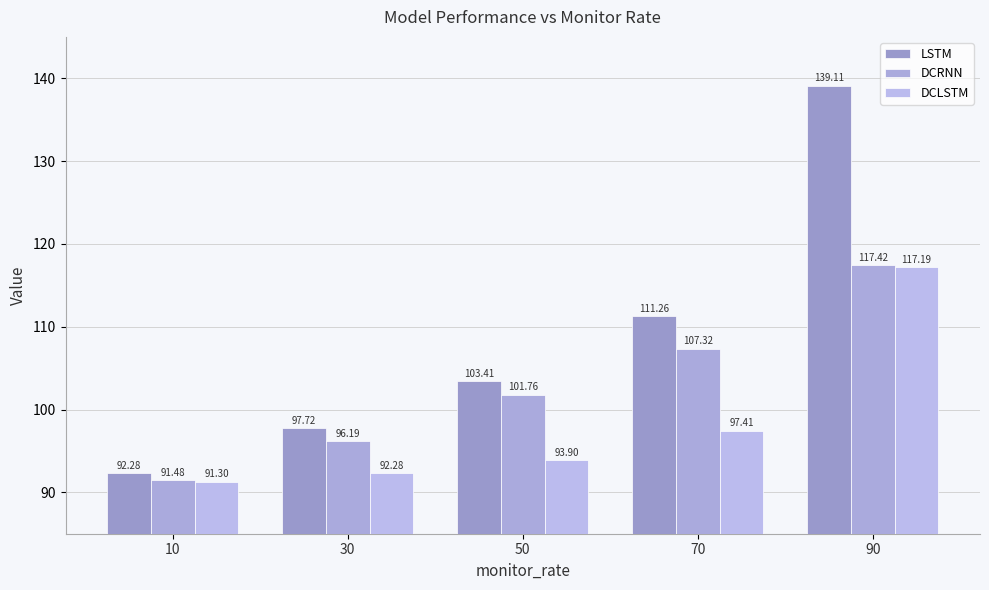

Reading left to right, list all the values displayed in this chart.

LSTM: 10=92.3	30=97.7	50=103.4	70=111.3	90=139.1
DCRNN: 10=91.5	30=96.2	50=101.8	70=107.3	90=117.4
DCLSTM: 10=91.3	30=92.3	50=93.9	70=97.4	90=117.2